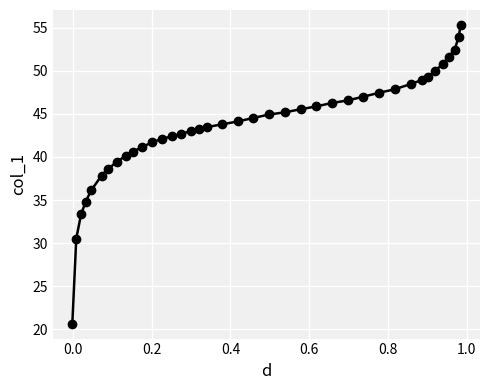

How many values are below 44?

19